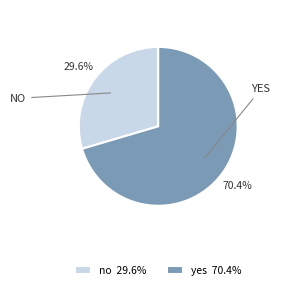

What is the total percentage of yes and no?

100.0%